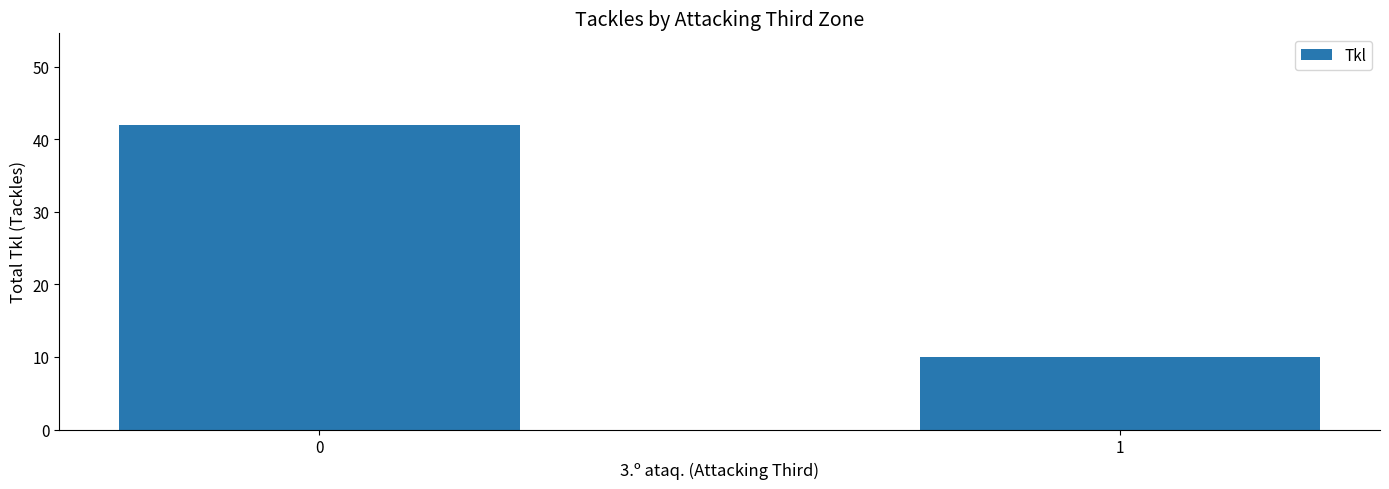

What is the value of the 1st bar from the left?

42